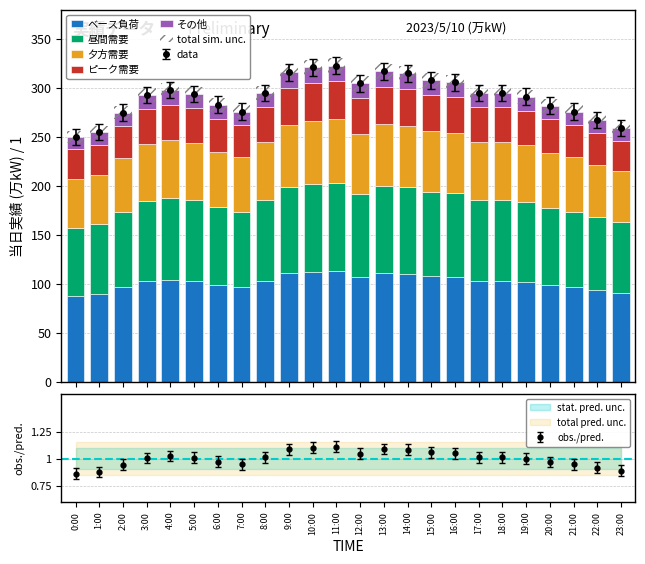

What is the value of the ピーク需要 bar at the 7th from the left?

34.0